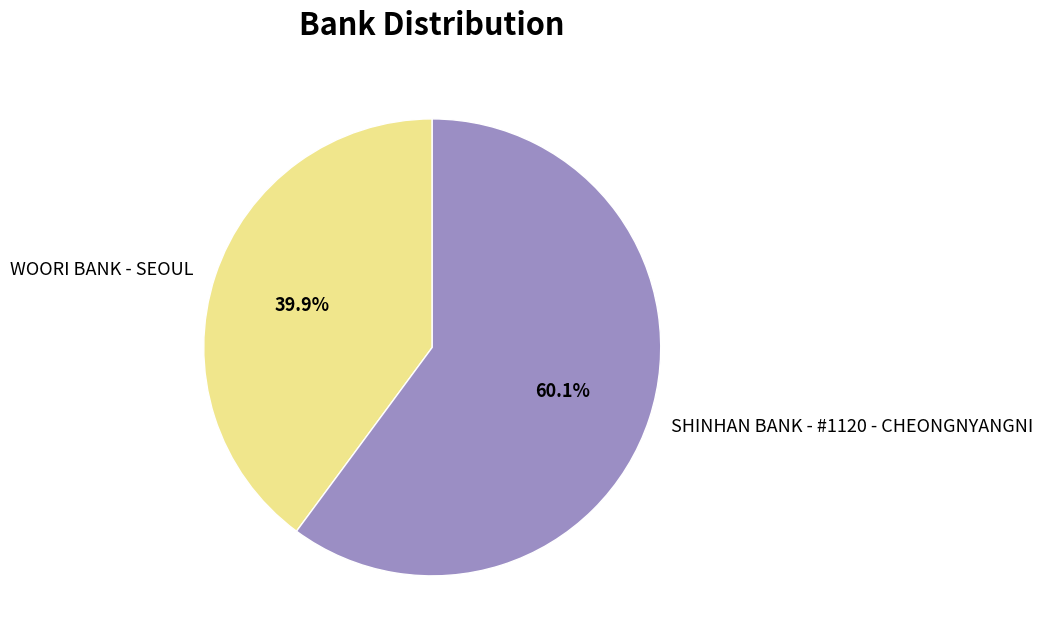

What is the total percentage of SHINHAN BANK - #1120 - CHEONGNYANGNI and WOORI BANK - SEOUL?

100.0%